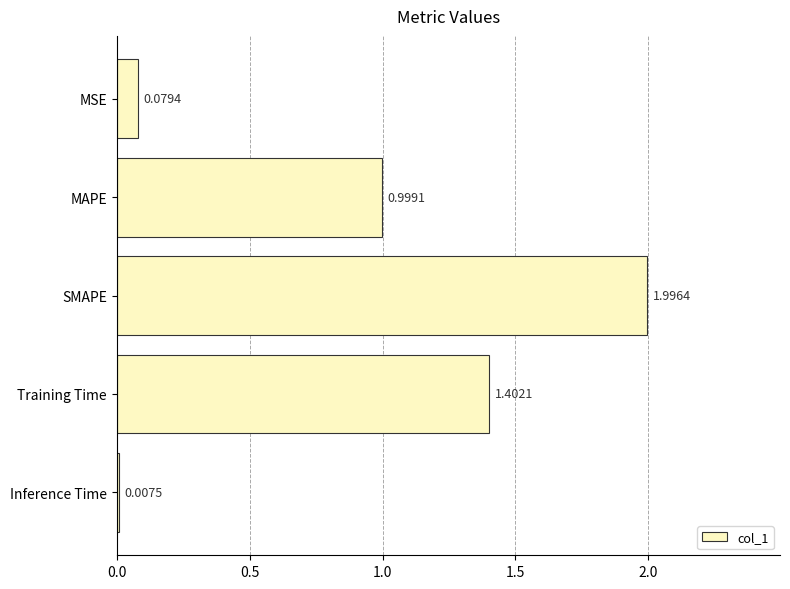

List the labels in order of value, smallest first.

Inference Time, MSE, MAPE, Training Time, SMAPE